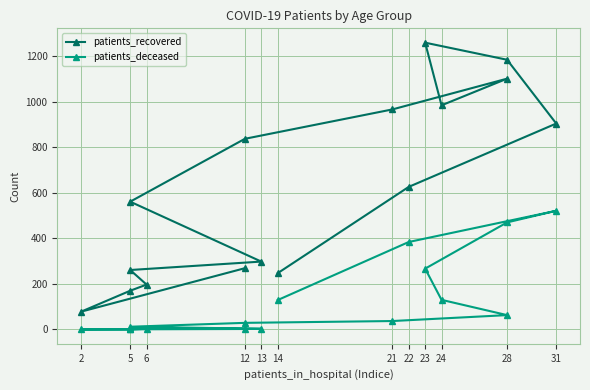

True or false: patients_recovered and patients_deceased intersect in this chart.

False